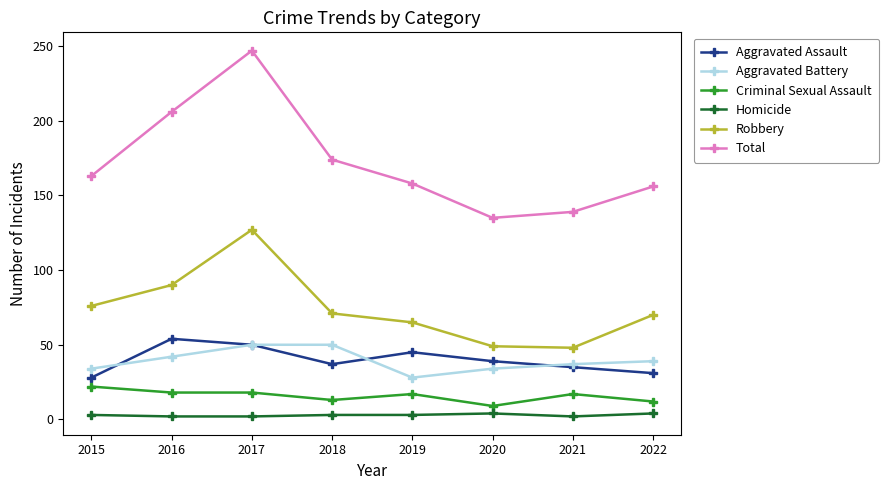

Is the value of Criminal Sexual Assault at 2020 greater than the value of Homicide at 2022?

Yes